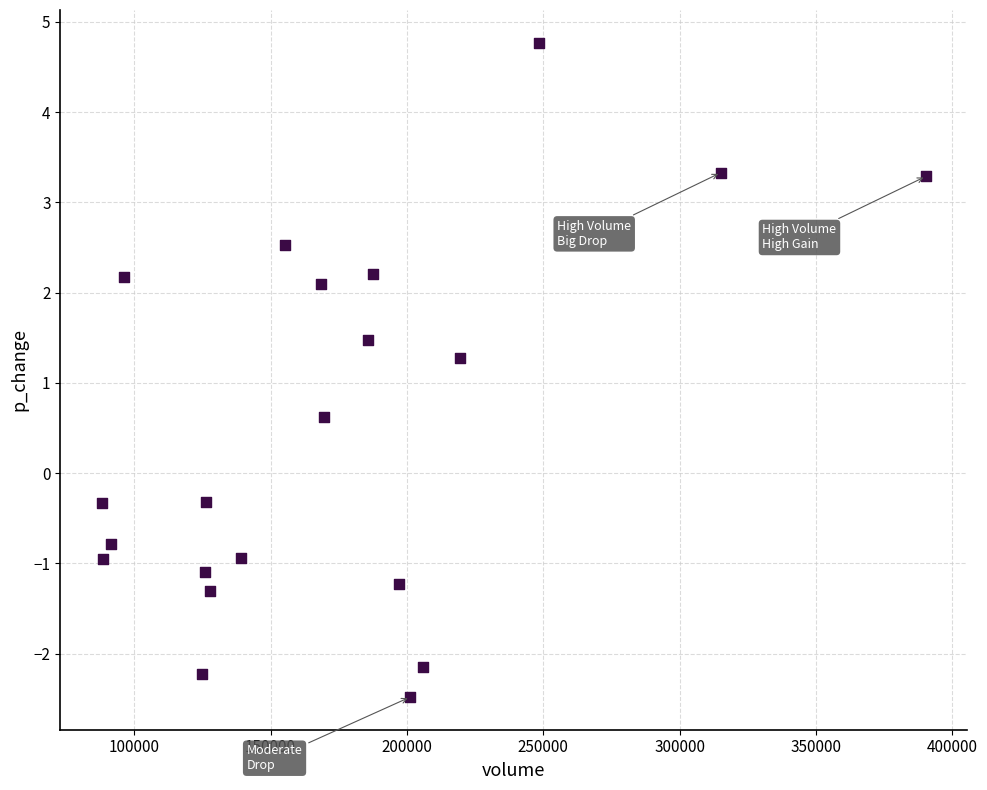

What Y value in the scatter plot is closest to 1?

1.3